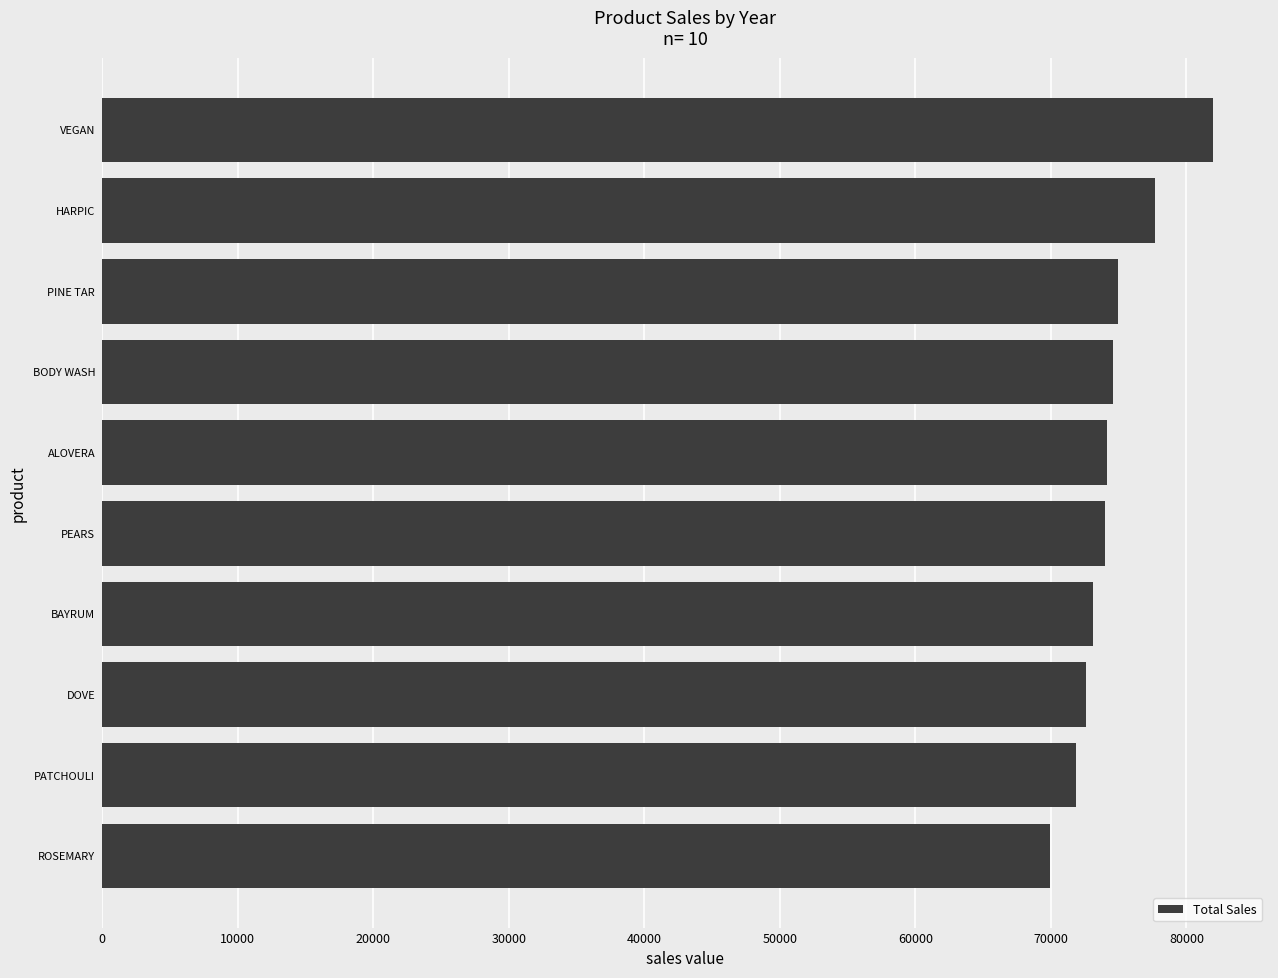

What is the smallest value displayed?

69972